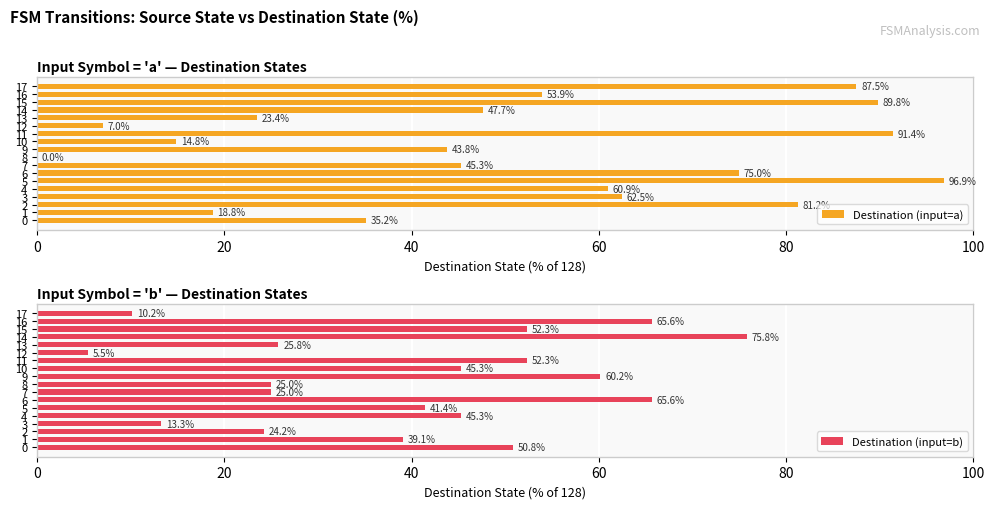

True or false: Destination (input=a) has a value of 60.9 at 4.

True